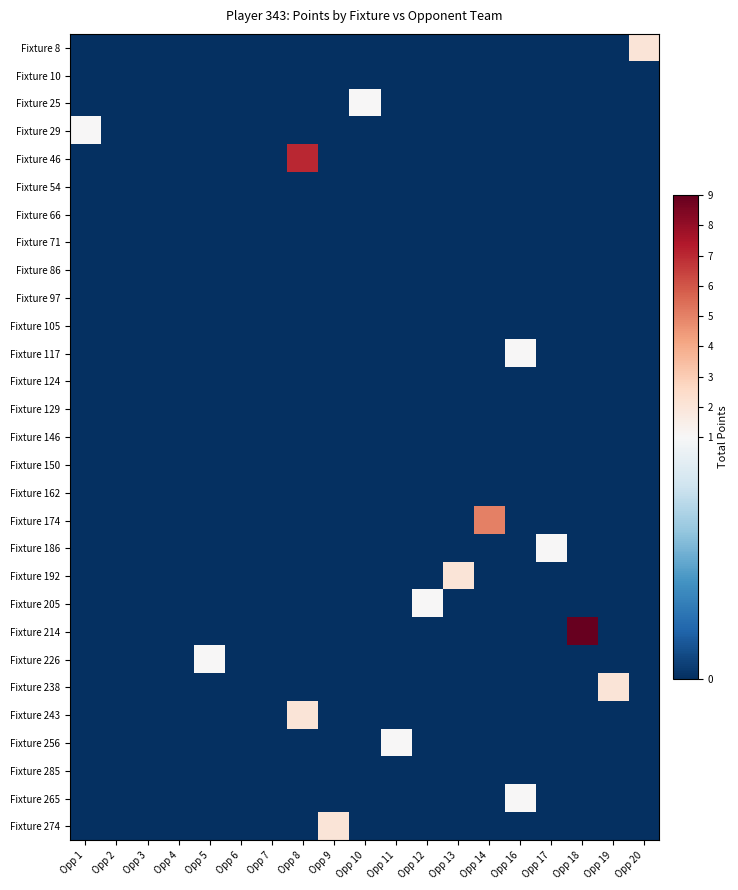

Which series has the largest total across all categories?

Fixture 214